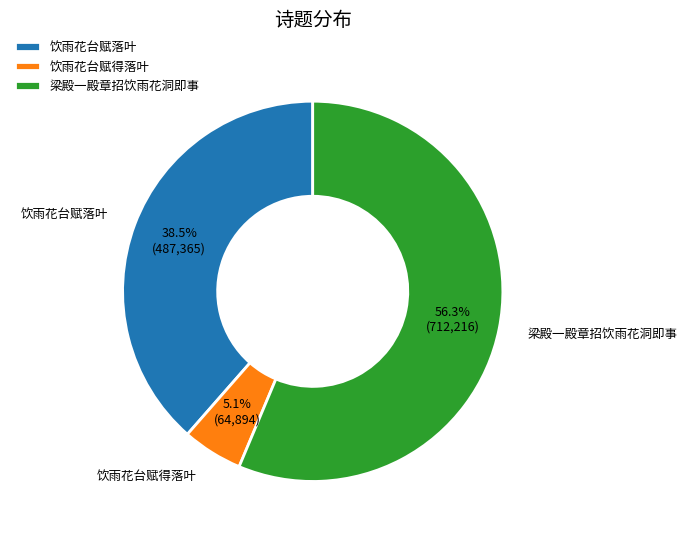

How many slices are in this pie chart?

3